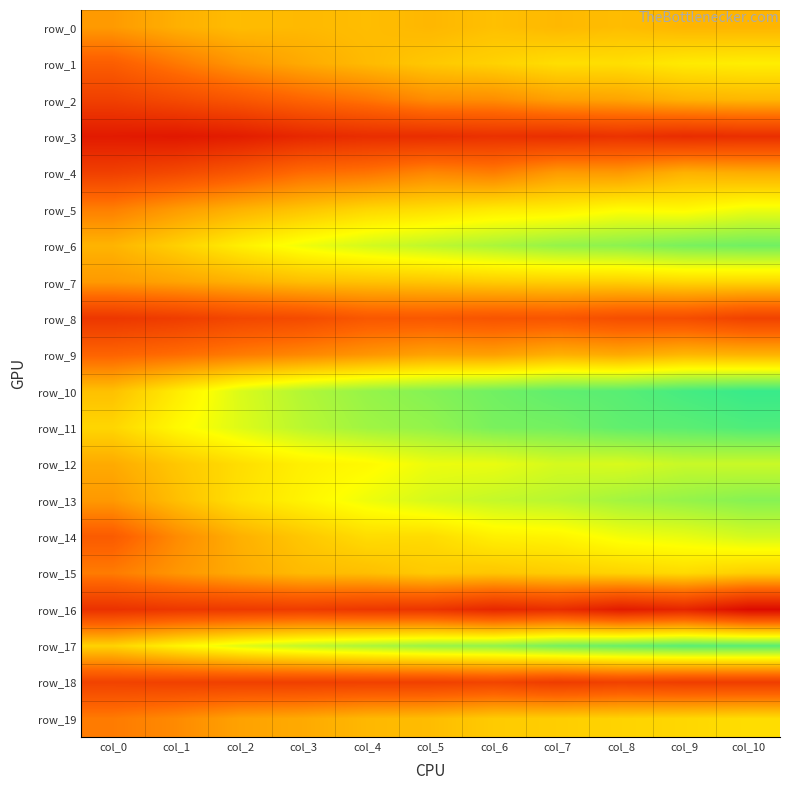

List the labels in order of row_10 value, largest first.

col_10, col_9, col_8, col_7, col_6, col_5, col_4, col_3, col_2, col_1, col_0